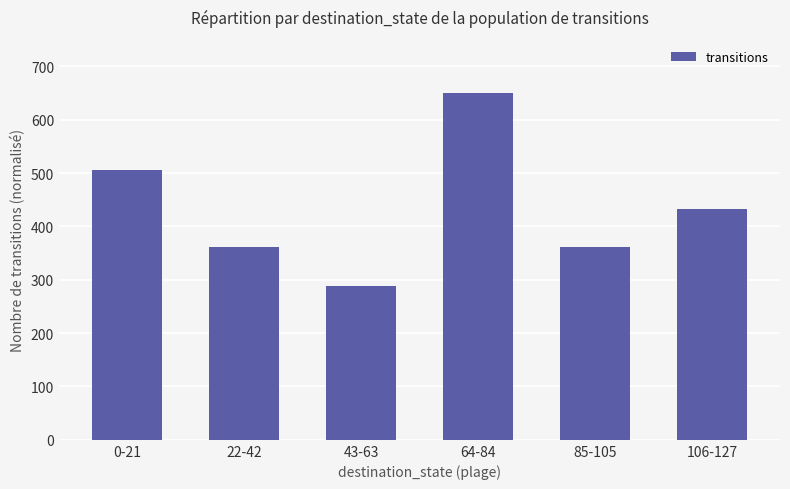

Count the values in the range 361 to 505.

4